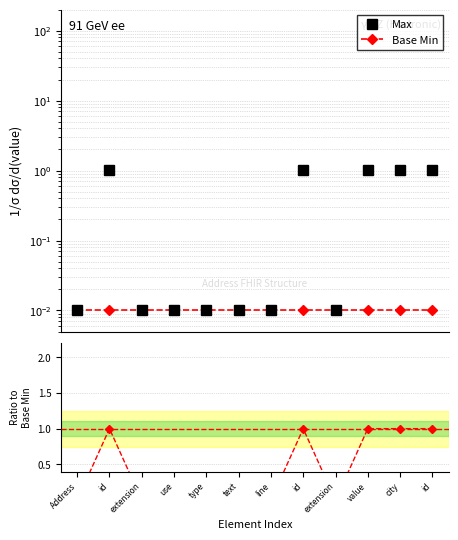

At which category is the sum across all series the highest?

id